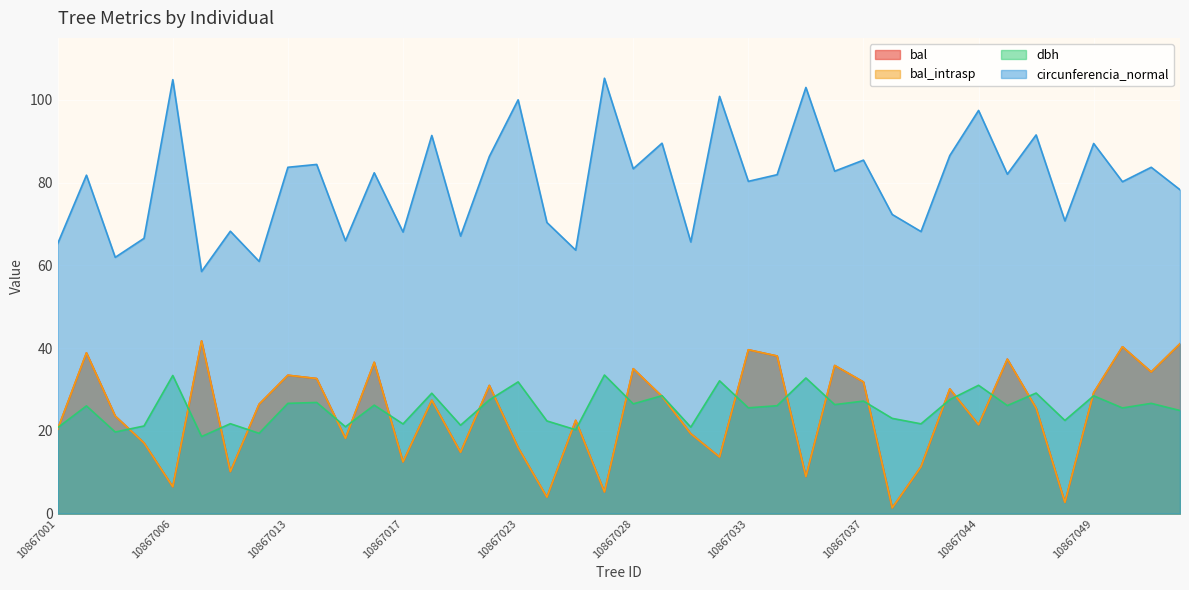

What is the value of the dbh point at the 13th from the left?

21.7